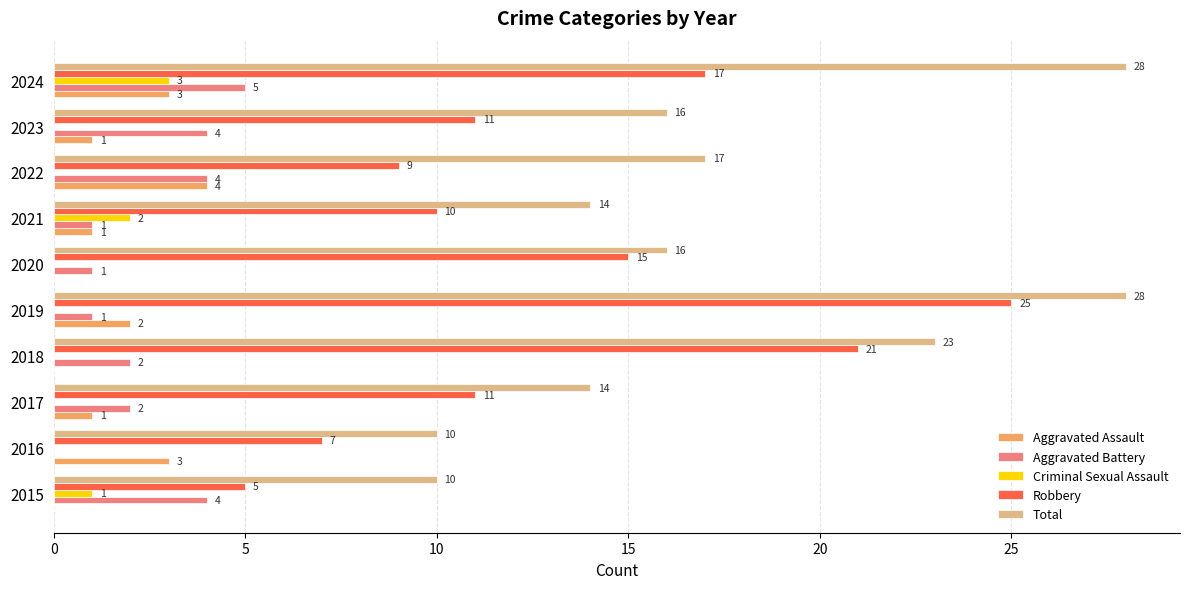

Between 2022 and 2023, which series saw the biggest shift?

Aggravated Assault